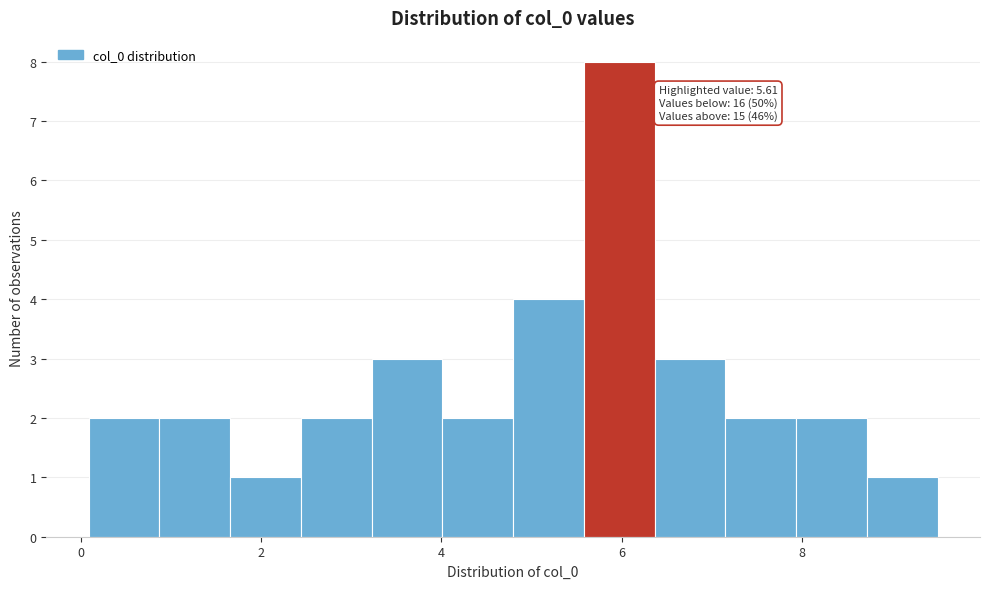

Read against the x-axis, roughly where is the centre of the tallest bar?

6.0